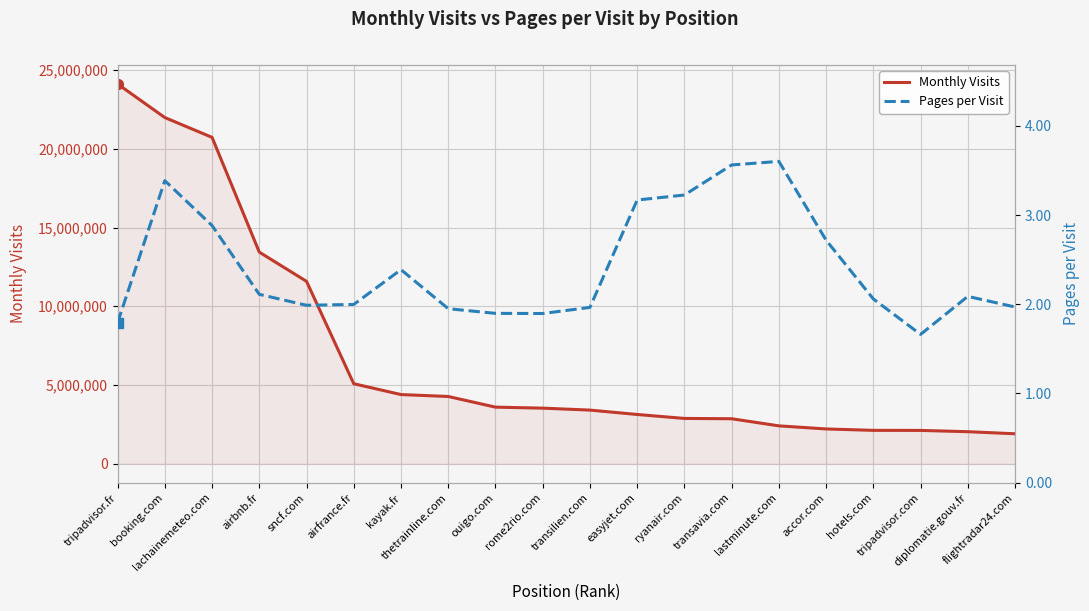

True or false: Monthly Visits has more than 0 points higher than both neighbors.

False